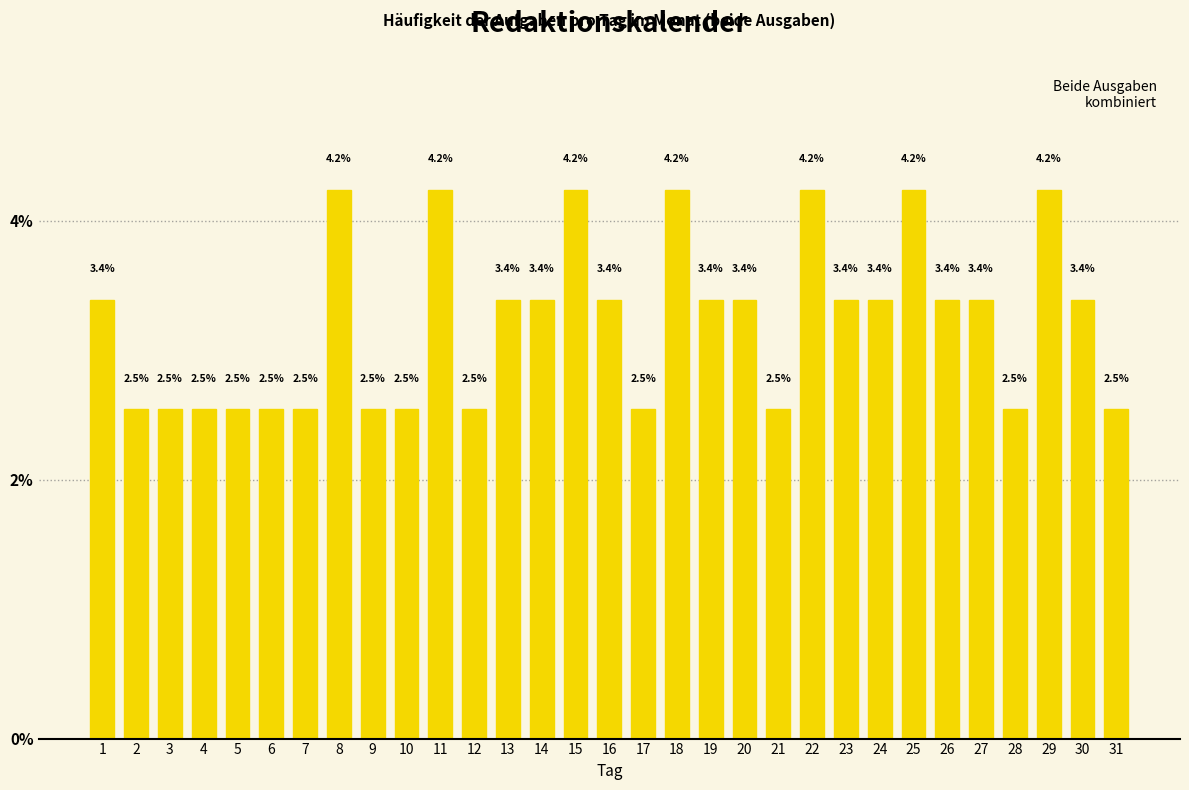

Reading left to right, extract all data points from this chart.

1=3.4	2=2.5	3=2.5	4=2.5	5=2.5	6=2.5	7=2.5	8=4.2	9=2.5	10=2.5	11=4.2	12=2.5	13=3.4	14=3.4	15=4.2	16=3.4	17=2.5	18=4.2	19=3.4	20=3.4	21=2.5	22=4.2	23=3.4	24=3.4	25=4.2	26=3.4	27=3.4	28=2.5	29=4.2	30=3.4	31=2.5